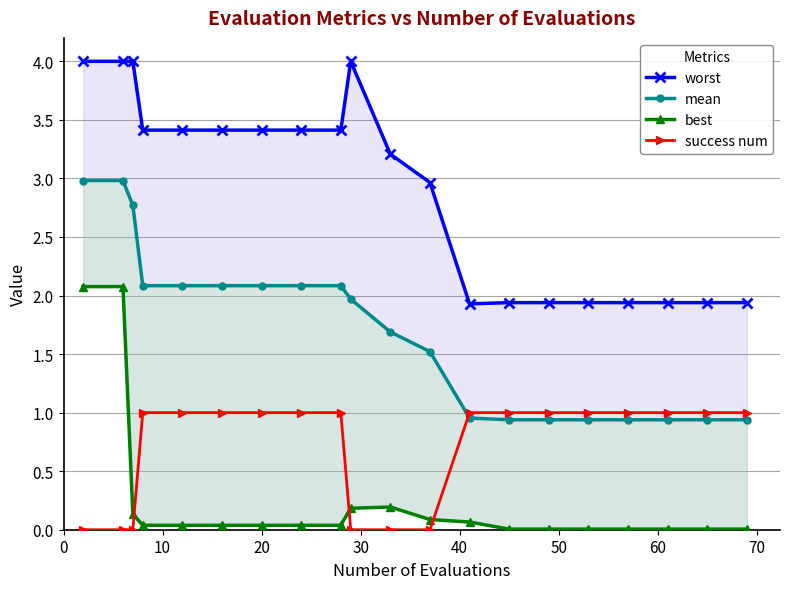

True or false: success num and best intersect in this chart.

True